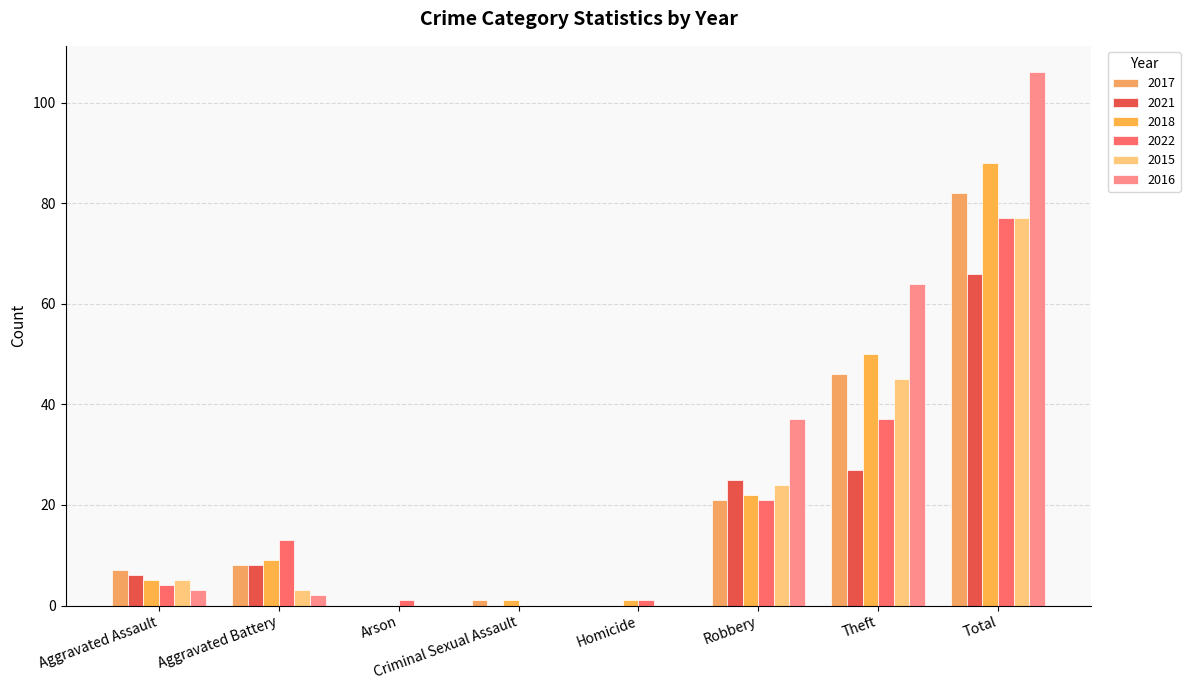

The 2021 series shows 33 at Robbery. True or false?

False